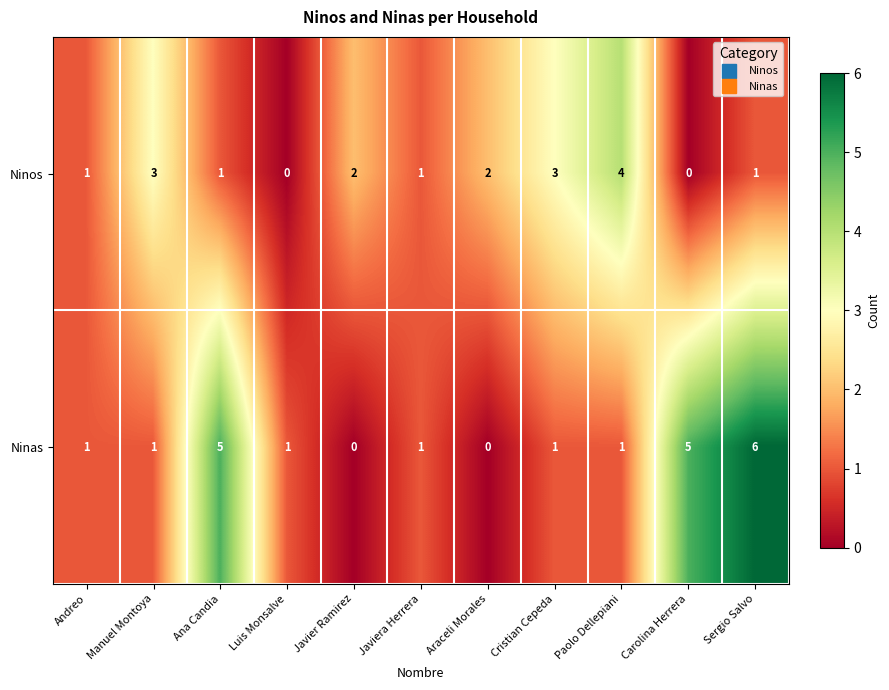

Reading left to right, extract all data points from this chart.

Ninos: Andreo=1	Manuel Montoya=3	Ana Candia=1	Luis Monsalve=0	Javier Ramirez=2	Javiera Herrera=1	Araceli Morales=2	Cristian Cepeda=3	Paolo Dellepiani=4	Carolina Herrera=0	Sergio Salvo=1
Ninas: Andreo=1	Manuel Montoya=1	Ana Candia=5	Luis Monsalve=1	Javier Ramirez=0	Javiera Herrera=1	Araceli Morales=0	Cristian Cepeda=1	Paolo Dellepiani=1	Carolina Herrera=5	Sergio Salvo=6